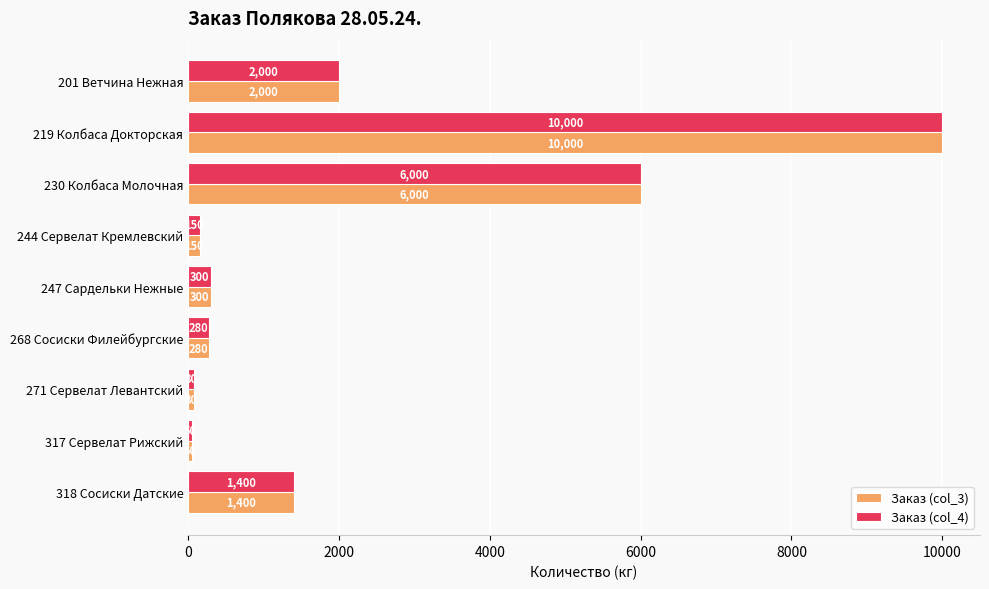

What value does the Заказ (col_3) series have at 201 Ветчина Нежная?

2000